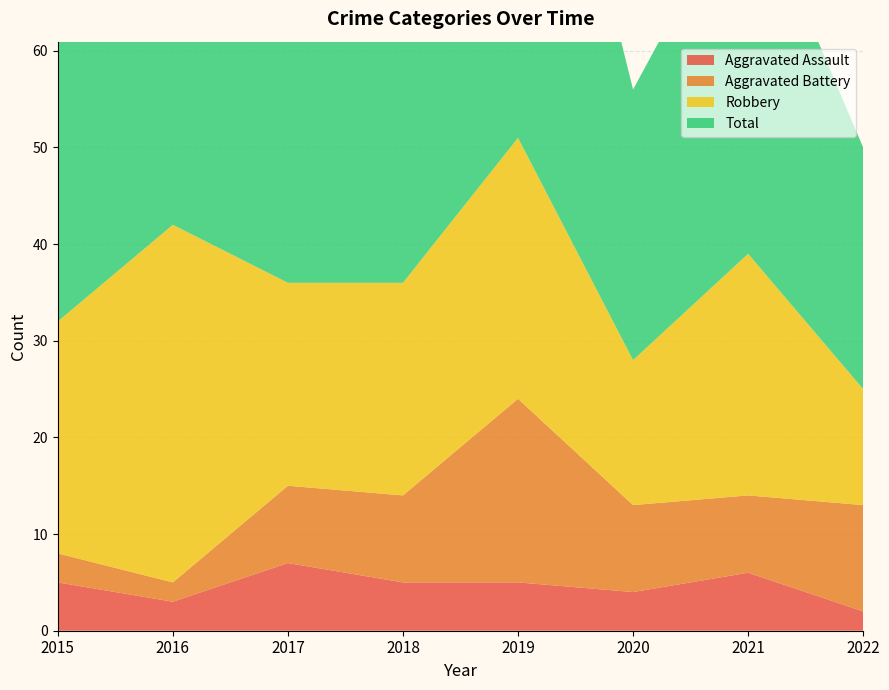

Reading right to left, what are all the values shown in this chart?

Aggravated Assault: 2022=2	2021=6	2020=4	2019=5	2018=5	2017=7	2016=3	2015=5
Aggravated Battery: 2022=11	2021=8	2020=9	2019=19	2018=9	2017=8	2016=2	2015=3
Robbery: 2022=12	2021=25	2020=15	2019=27	2018=22	2017=21	2016=37	2015=24
Total: 2022=25	2021=39	2020=28	2019=53	2018=38	2017=36	2016=42	2015=32